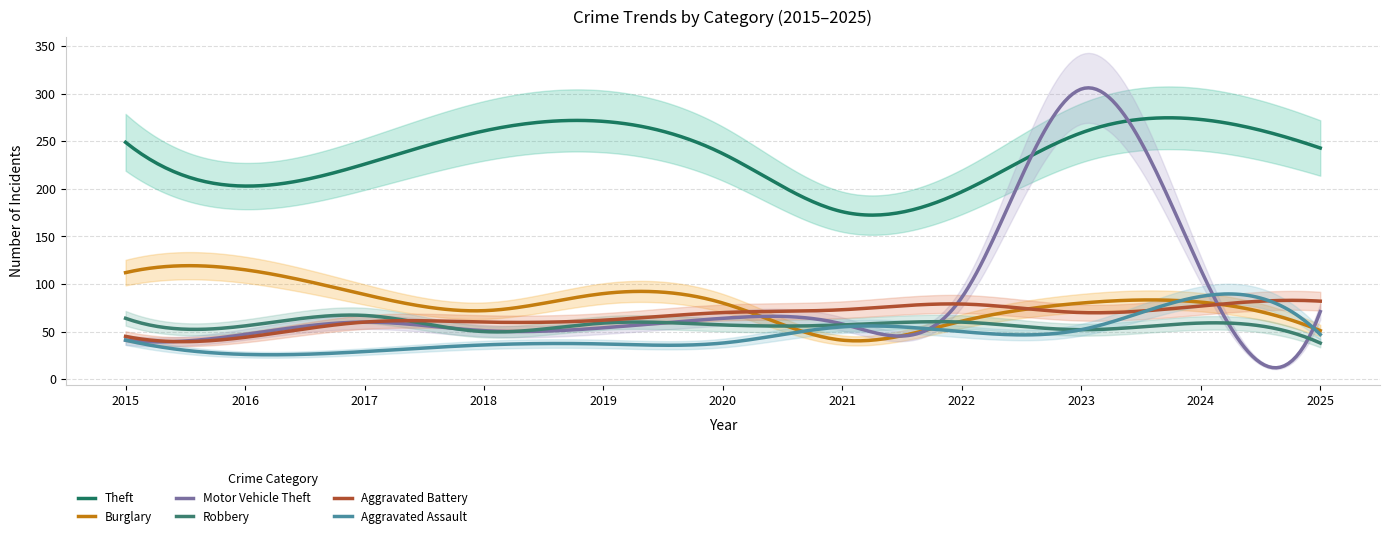

True or false: Aggravated Battery has more than 2 points higher than both neighbors.

True